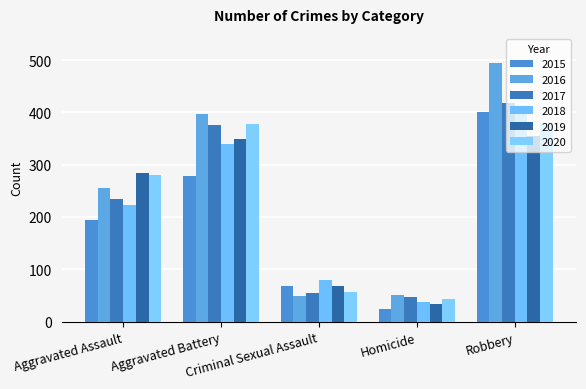

The 2017 series shows 55 at Criminal Sexual Assault. True or false?

True